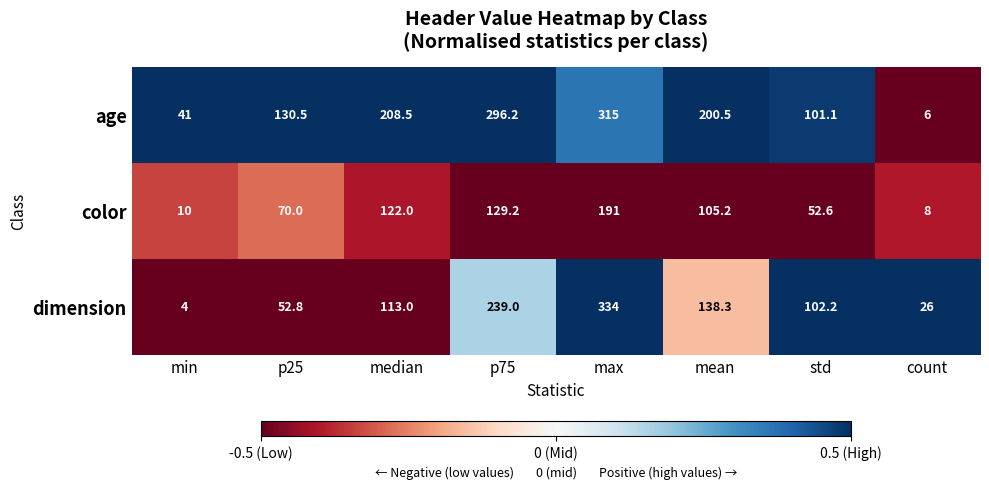

At which label is color closest to 99?

mean